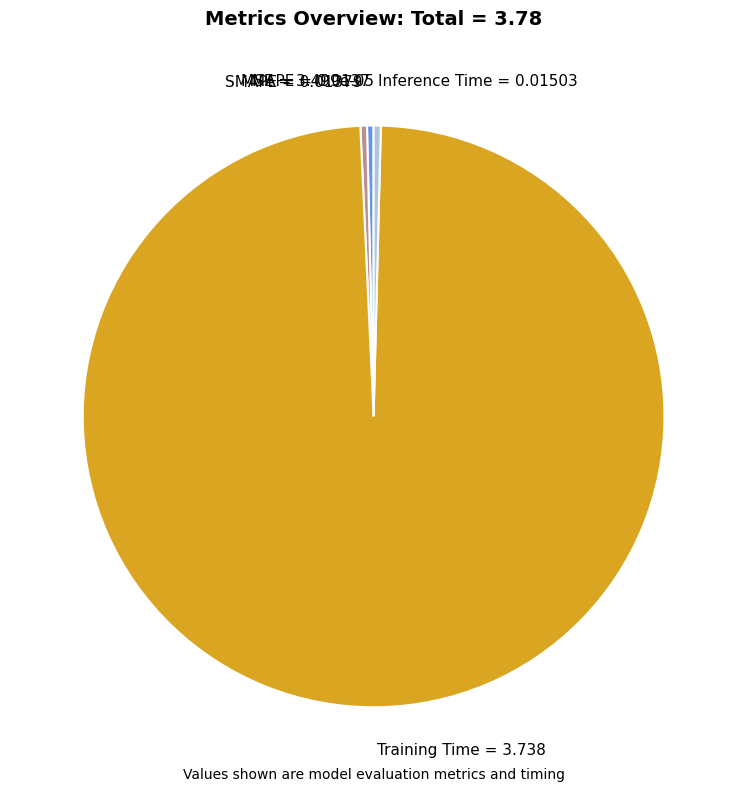

Which slice is the largest?

Training Time